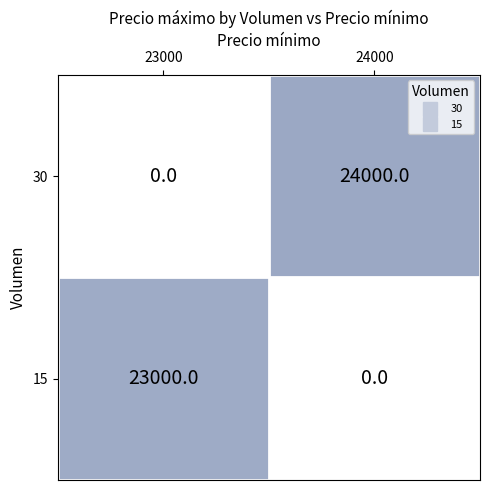

Rank the series by their maximum value, from highest to lowest.

30, 15